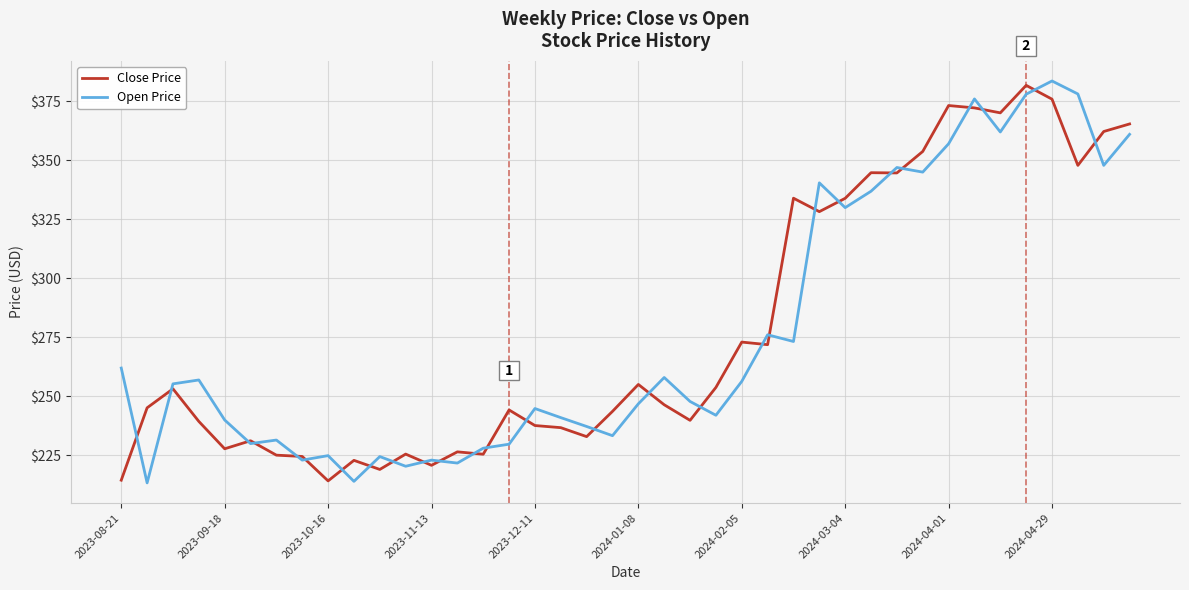

What is the lowest value of the Close Price series?

214.2